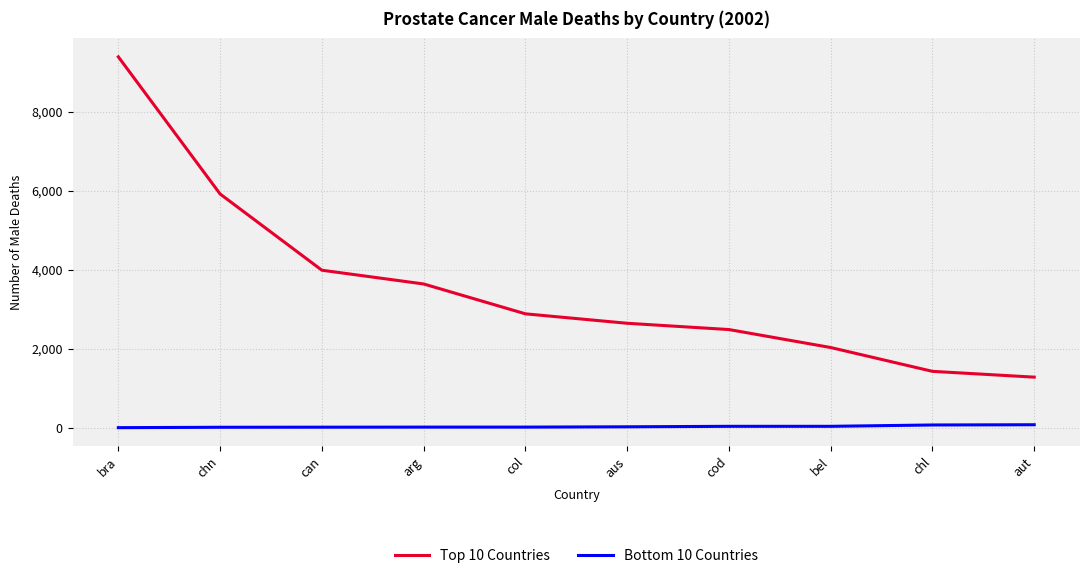

What is the difference between the maximum and minimum values in the Bottom 10 Countries series?

74